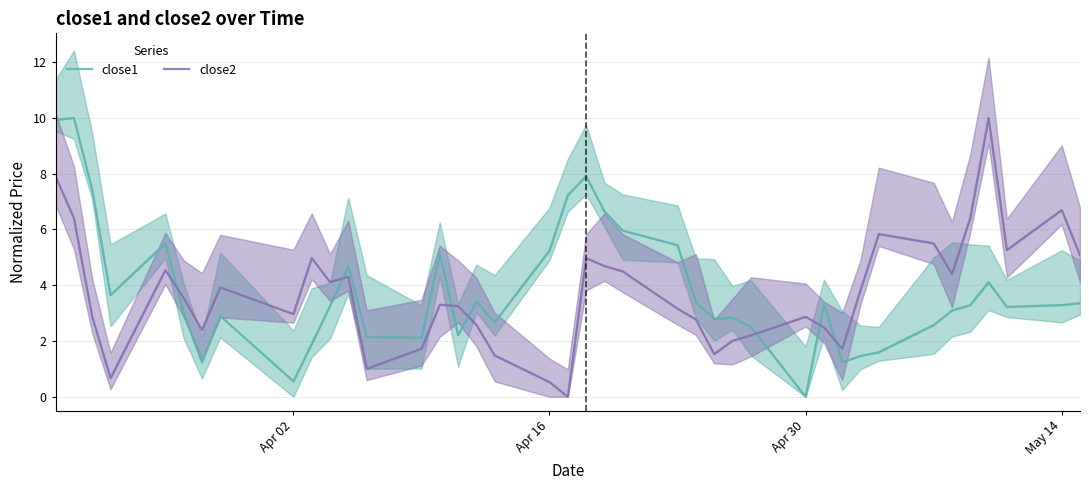

At Apr 16, list the series in order from smallest to largest.

close2, close1